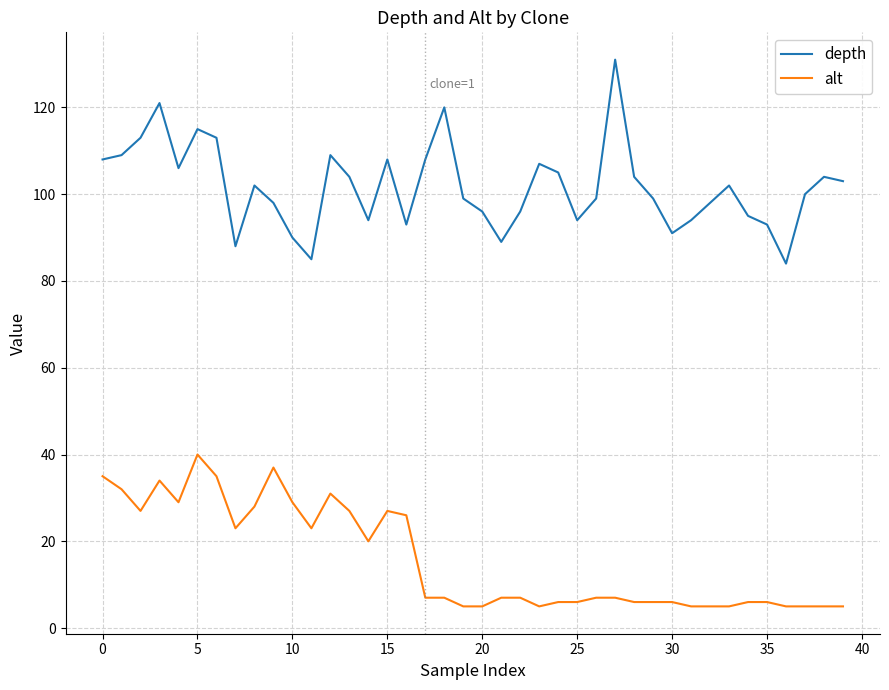

What is the average value of the depth series?

102